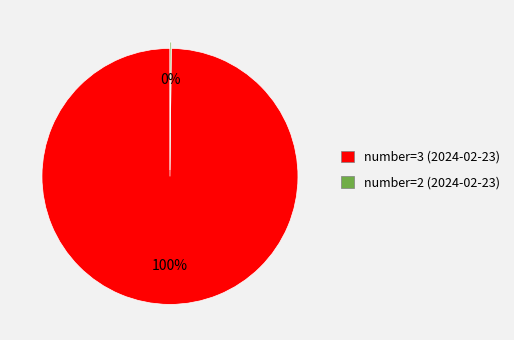

Is there a majority slice in this chart?

Yes